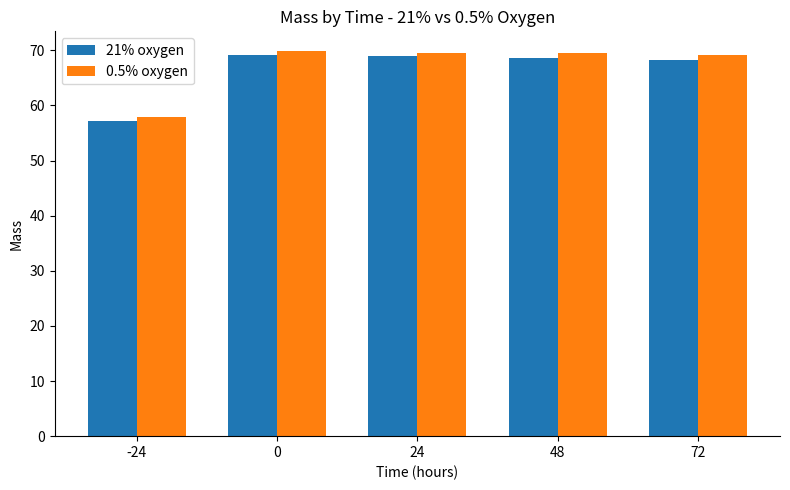

Are the bars grouped side by side (vs. stacked)?

Yes